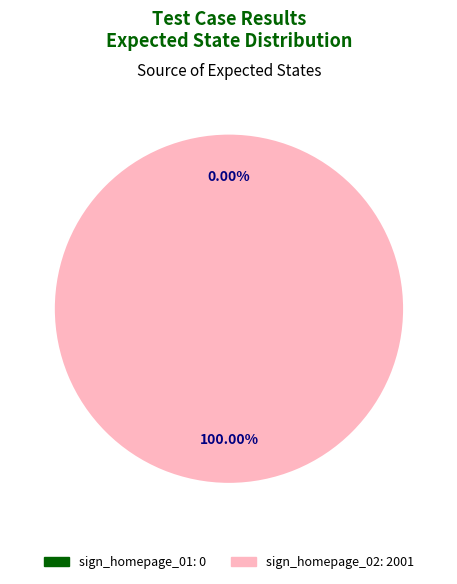

Count the number of slices in the pie.

2